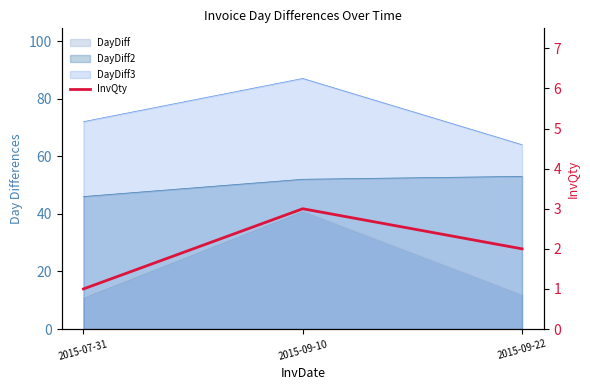

What is the sum of all values?

6